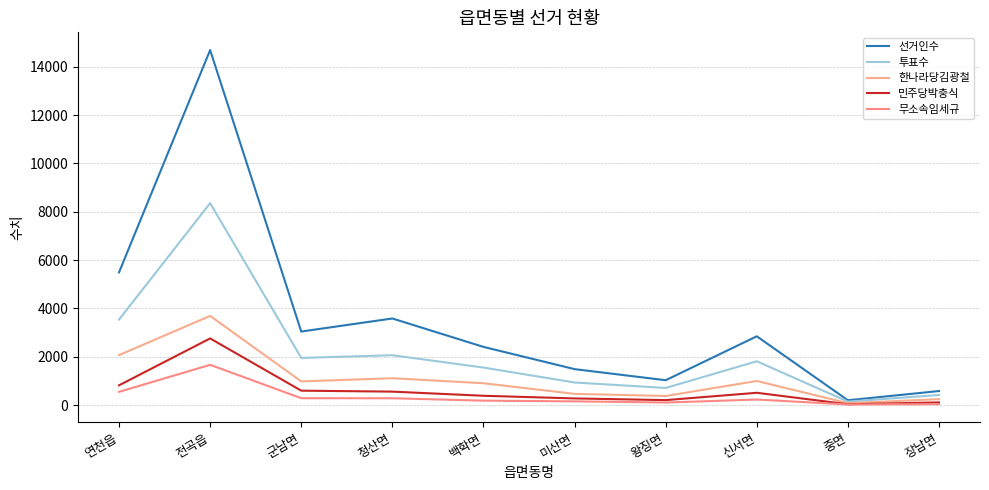

True or false: 선거인수 and 투표수 cross at least once.

False